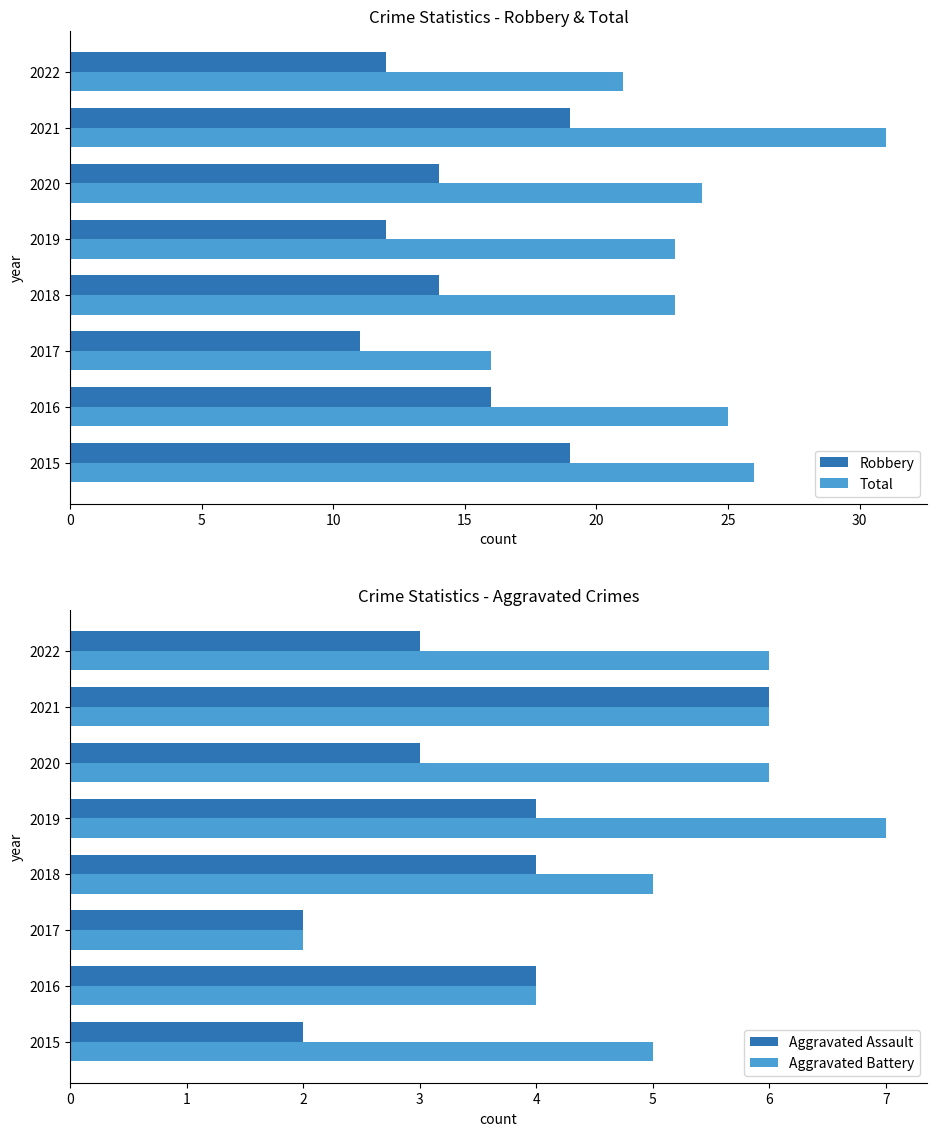

What is the difference between the Total values at 2022 and 2016?

4